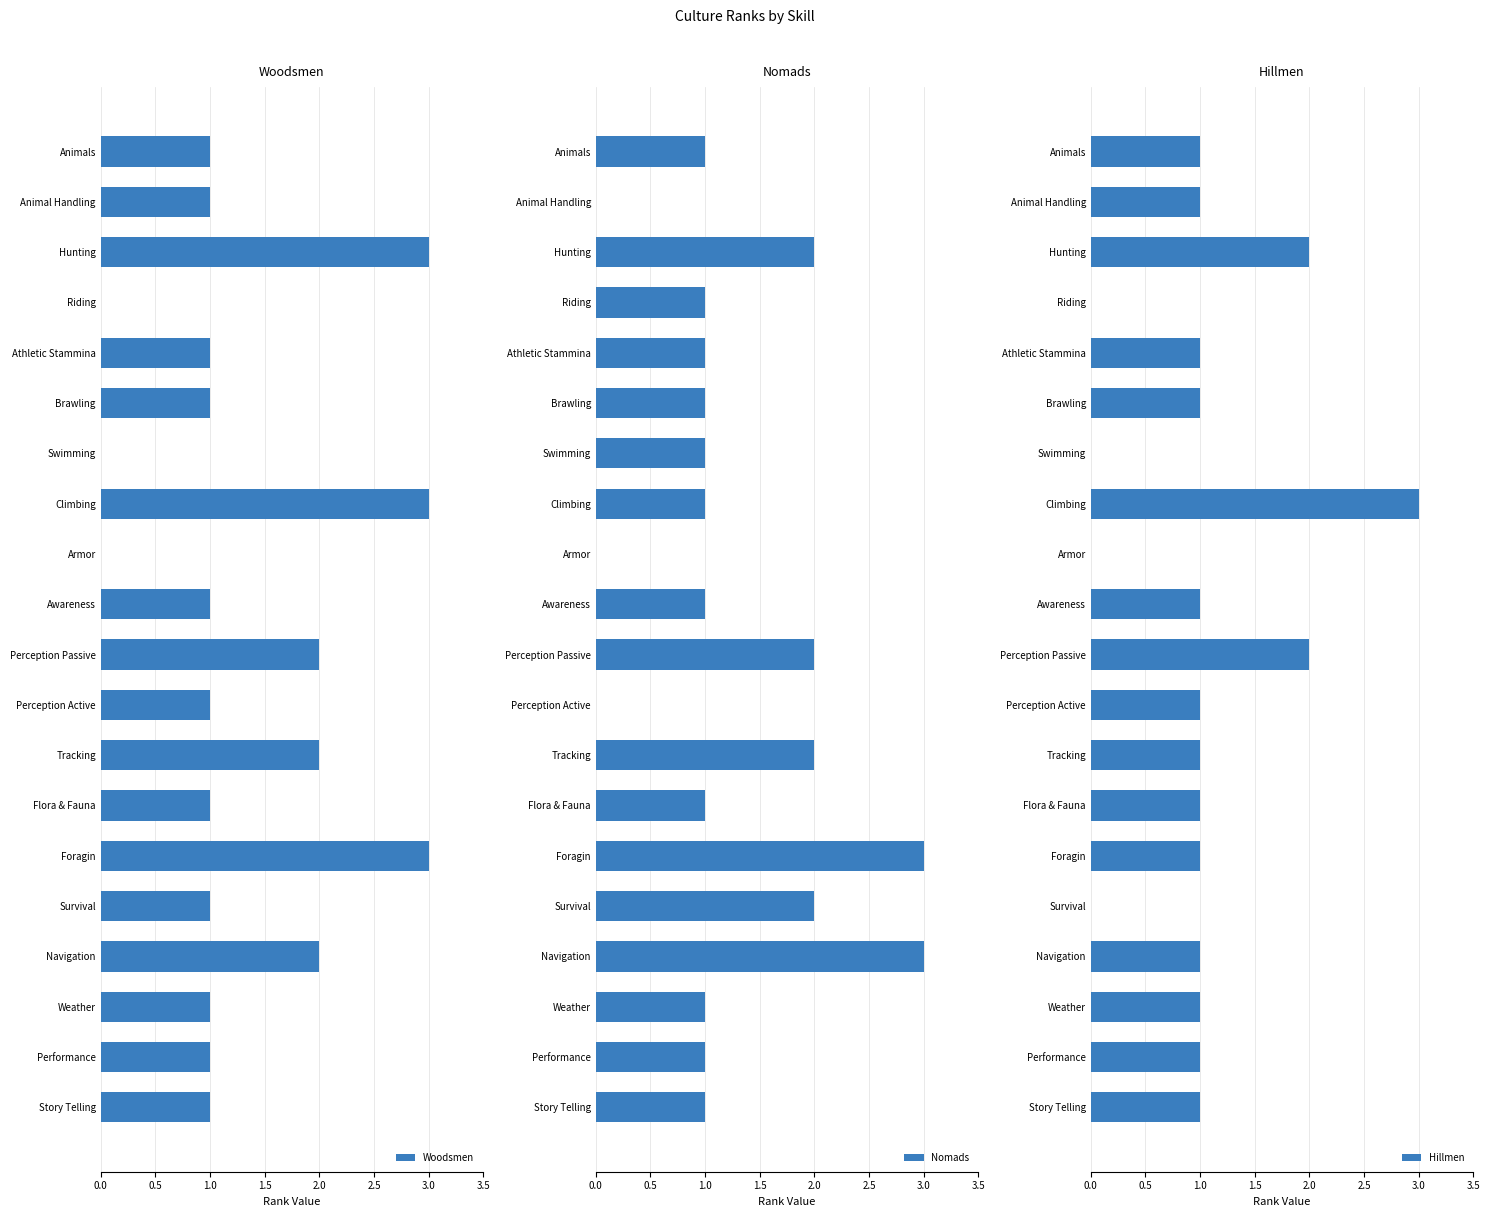

How many bars are there in total?

60